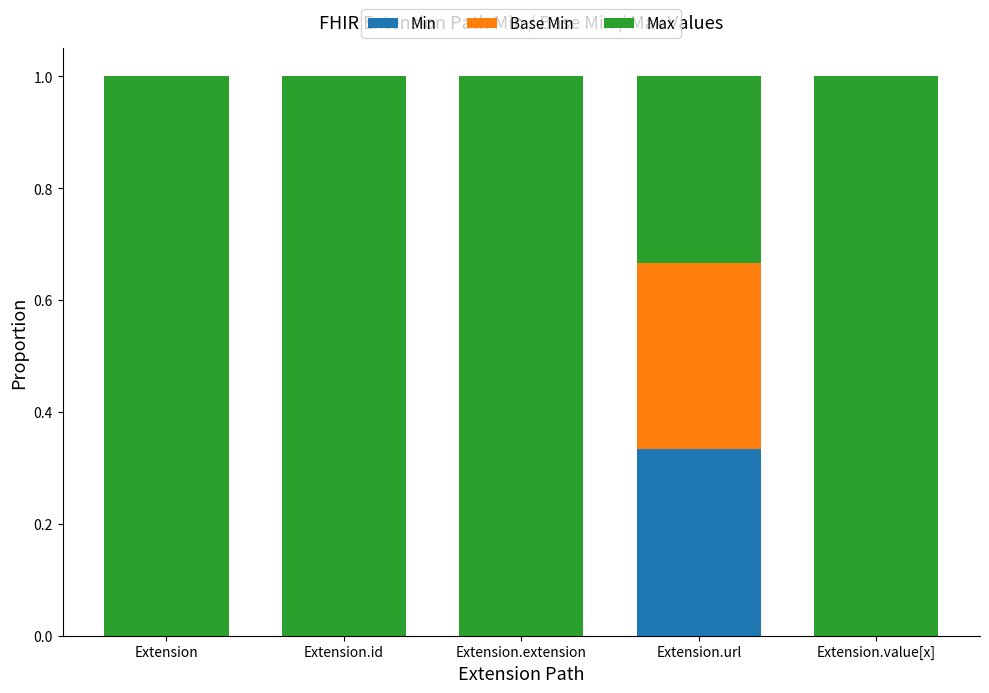

What is the difference between the highest and lowest values at Extension.id?

1.0